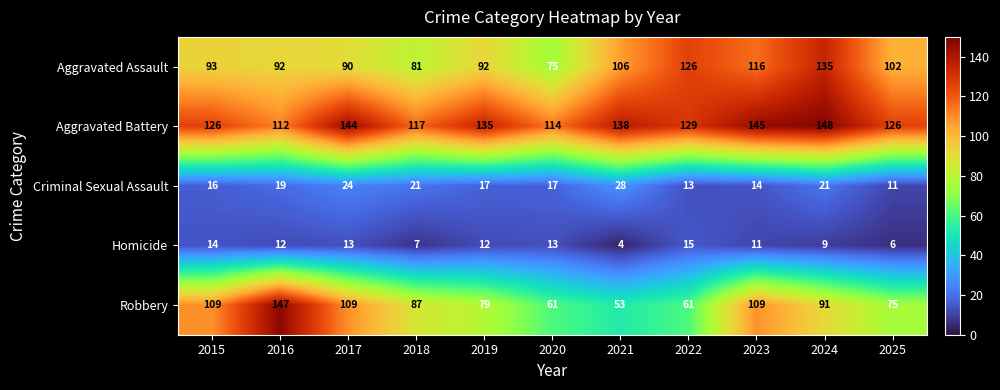

Which series changed the most between 2015 and 2019?

Robbery